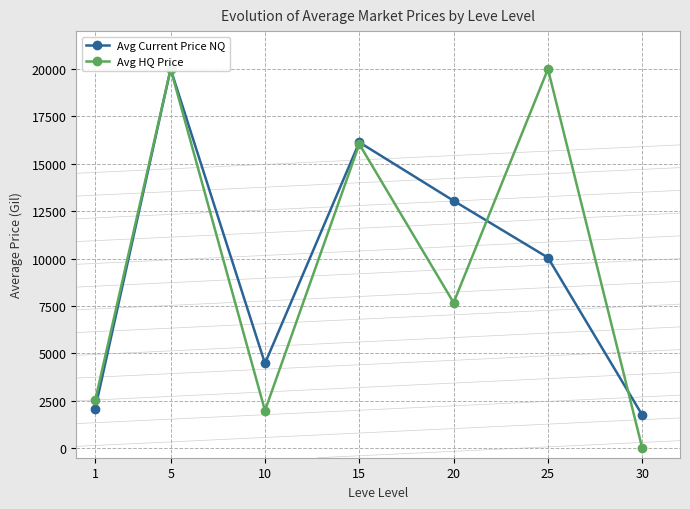

List the series in order of their overall mean, highest first.

Avg HQ Price, Avg Current Price NQ